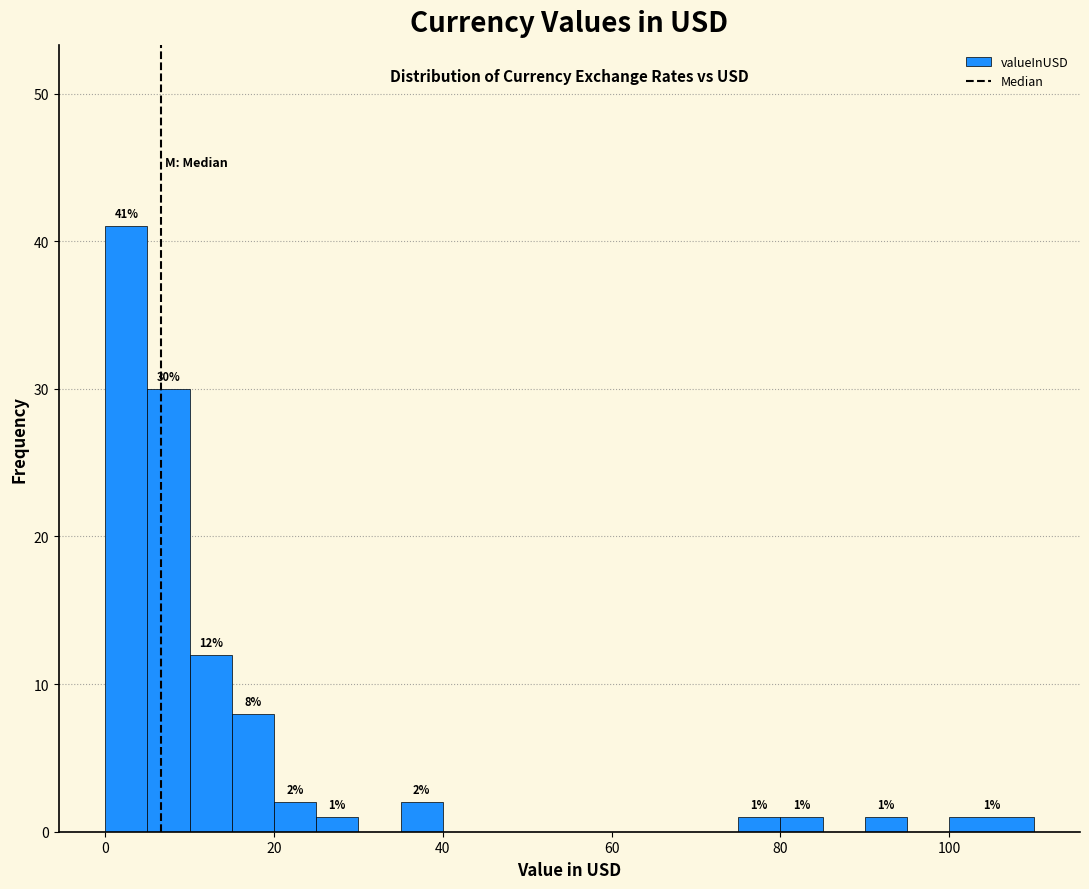

Read against the x-axis, roughly where is the centre of the tallest bar?

2